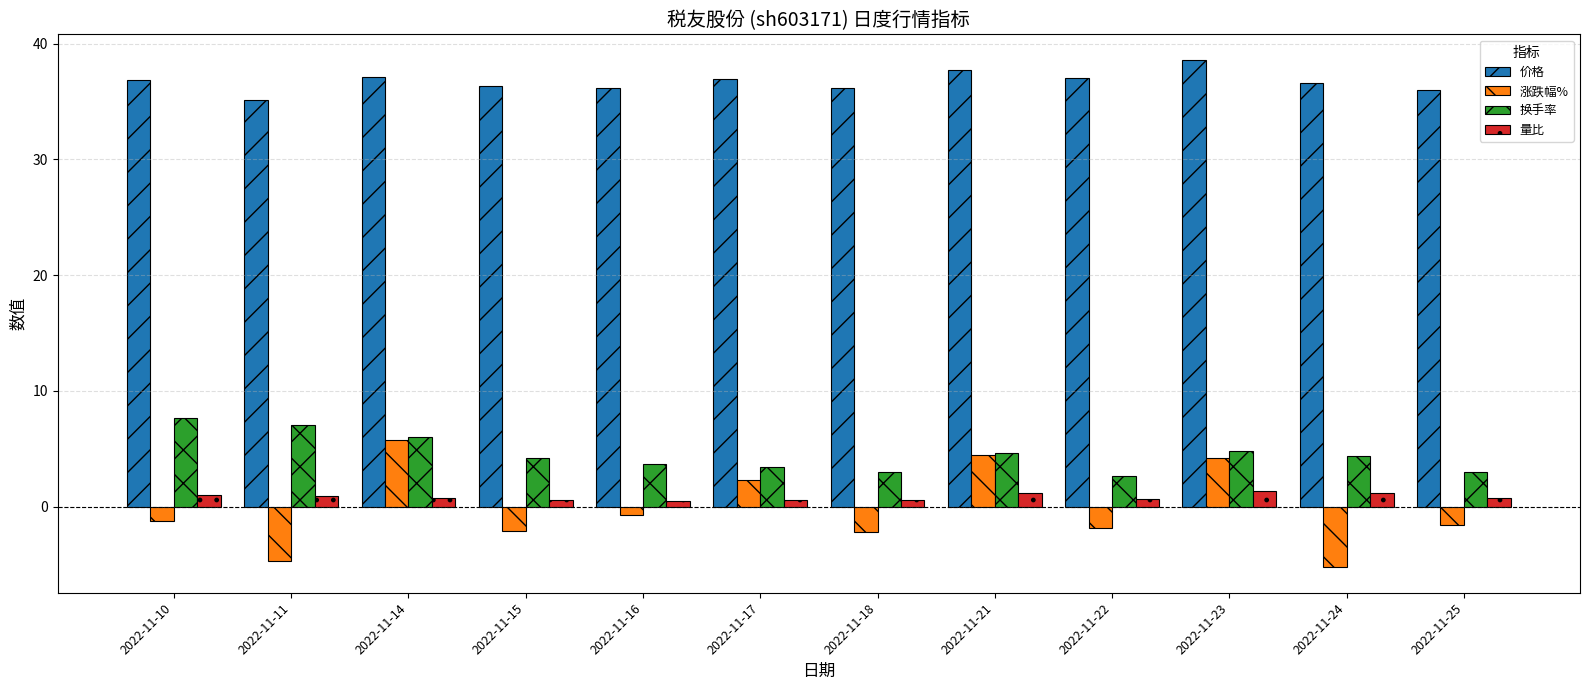

Which series has the largest total across all categories?

价格